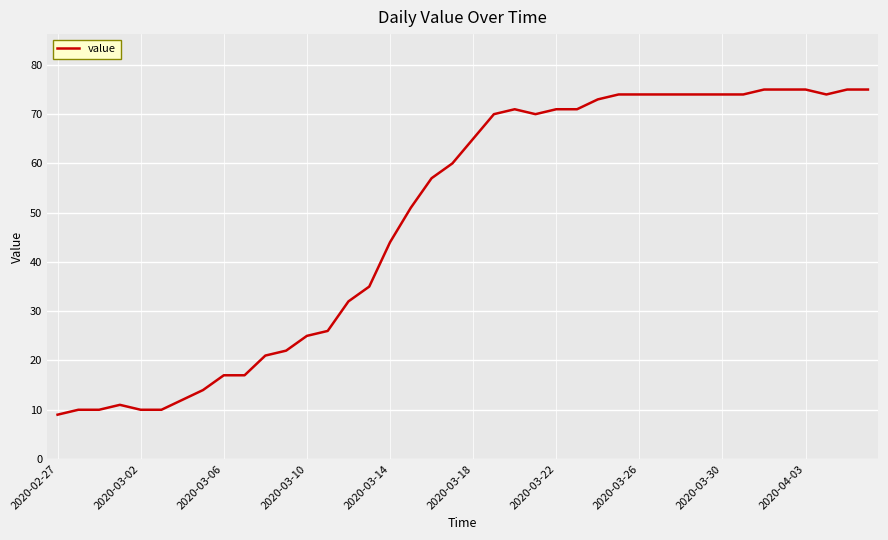

What is the smallest value displayed?

9